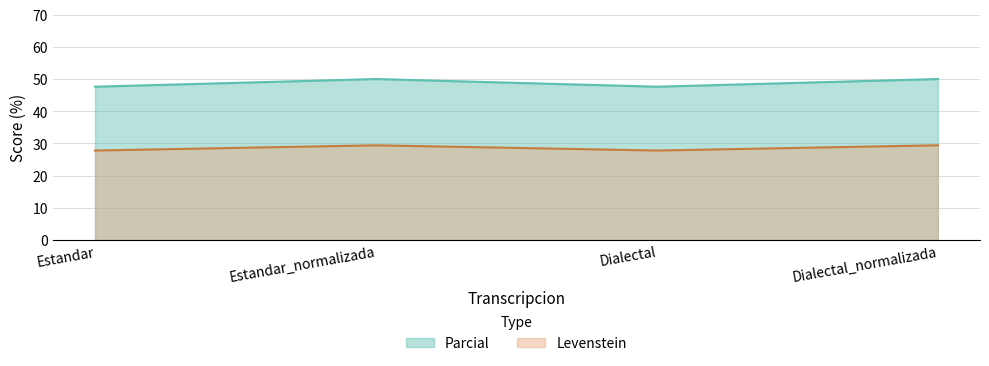

Where is the first local minimum for Levenstein?

Dialectal